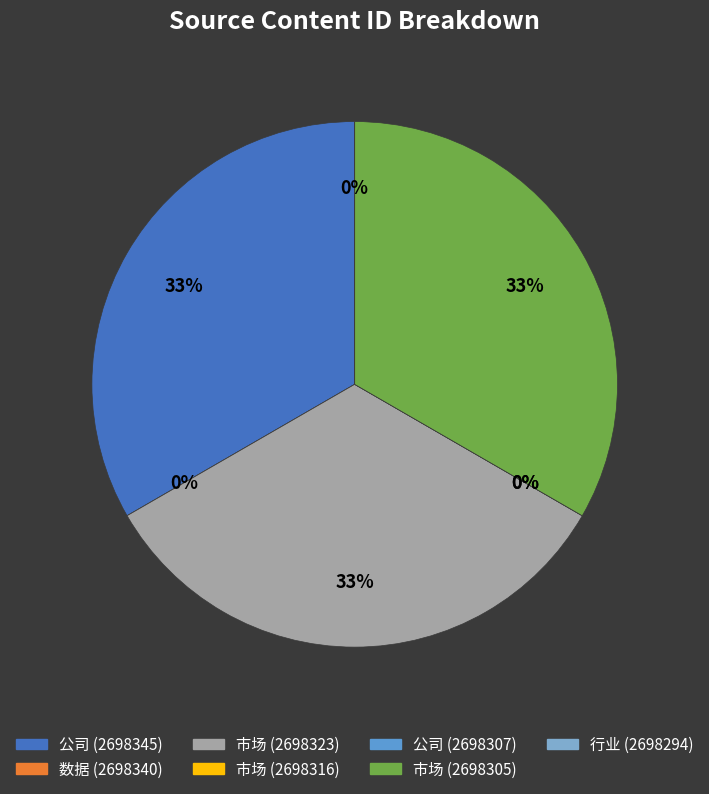

Count the number of slices in the pie.

7